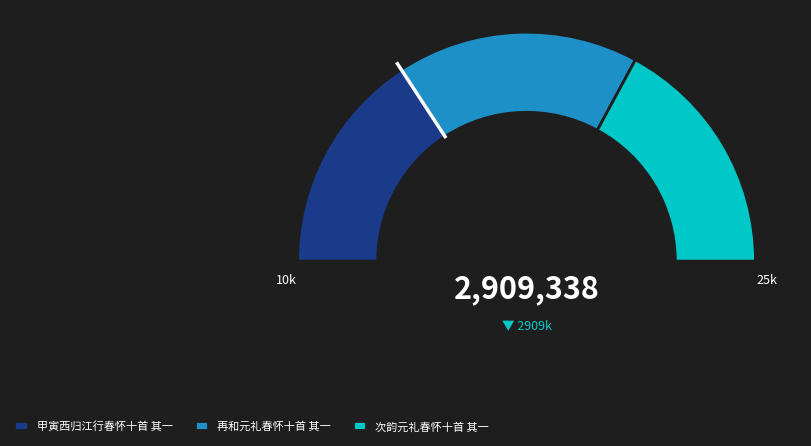

Does any single category account for the majority?

No